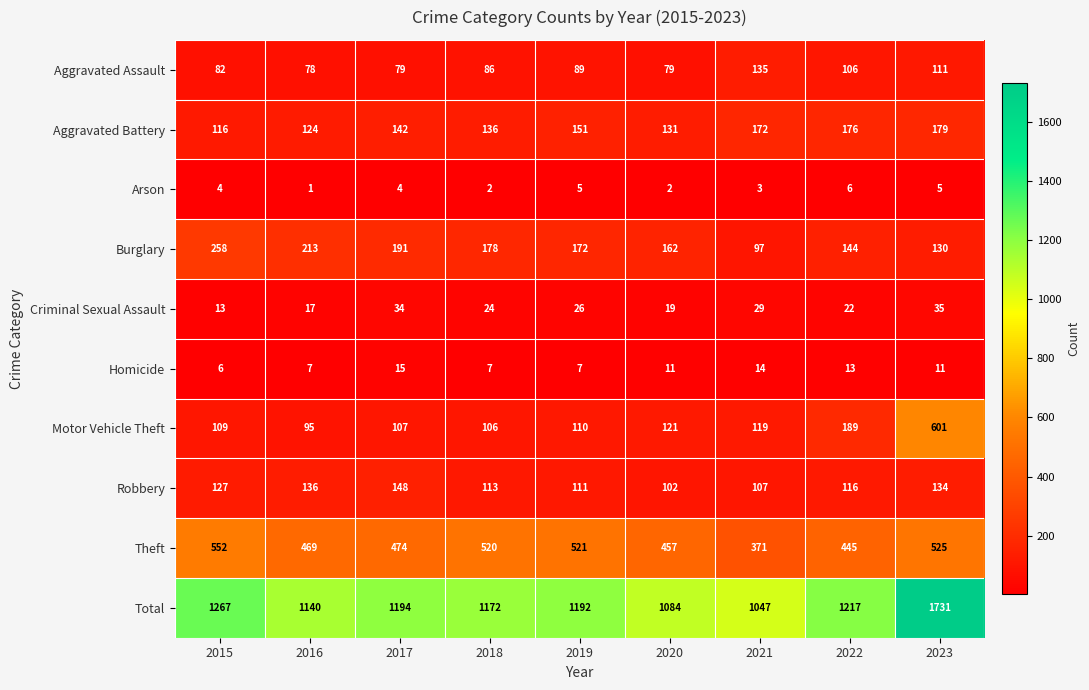

Count the number of data series in this chart.

10